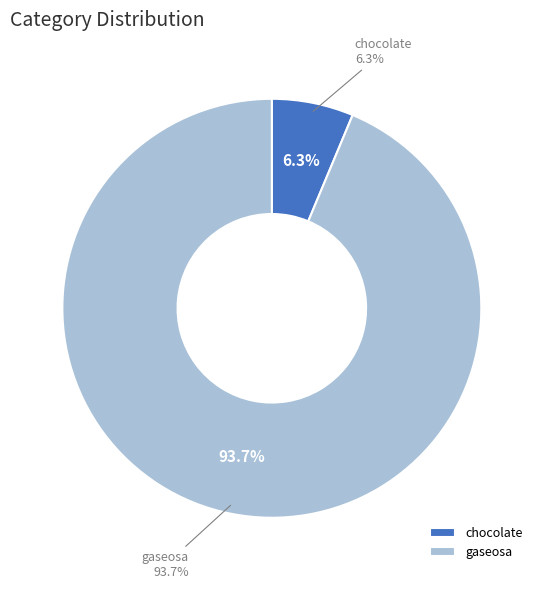

Is it true that gaseosa is 84% of the pie?

False